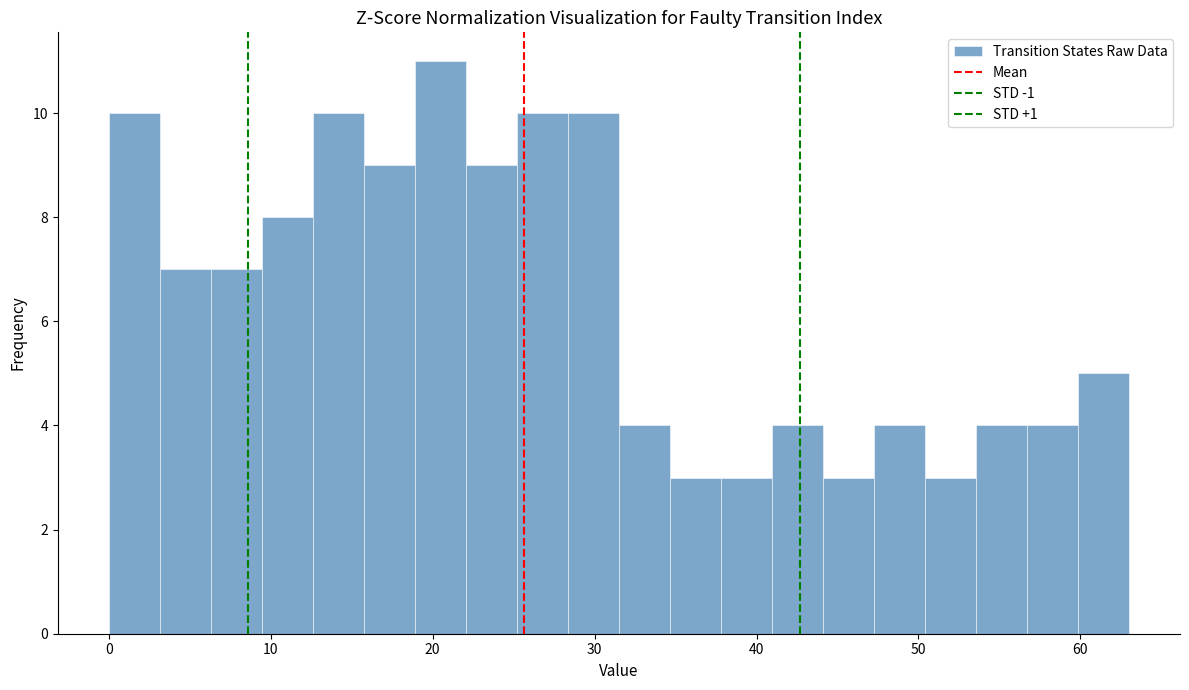

Read against the x-axis, roughly where is the centre of the tallest bar?

20